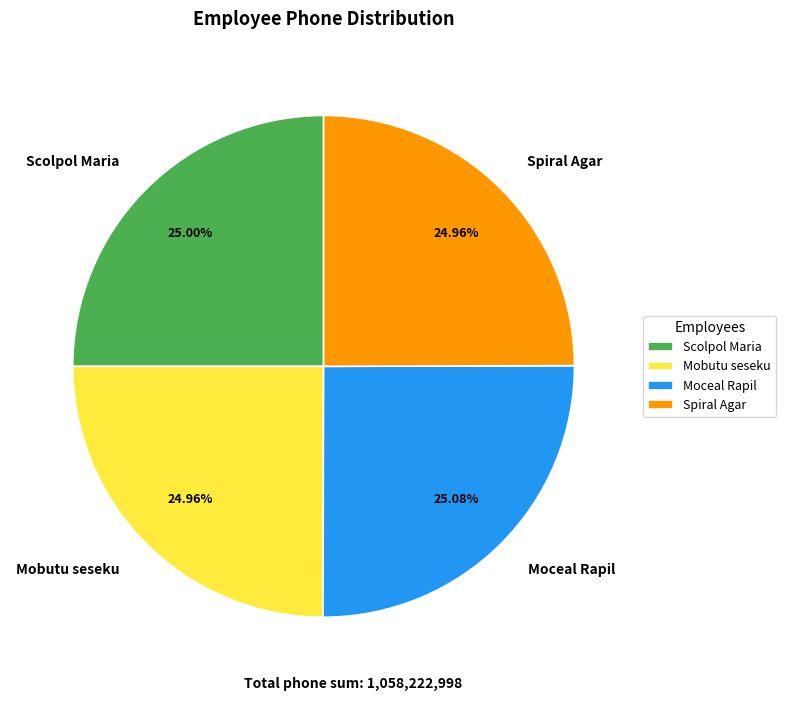

Does any single category account for the majority?

No